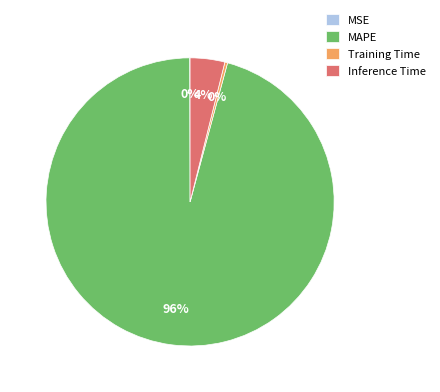

Which category has the biggest portion of the pie?

MAPE